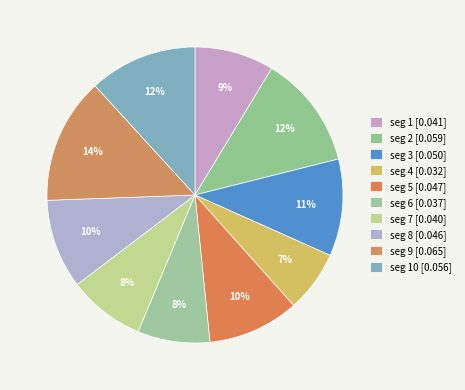

Does any single category account for the majority?

No